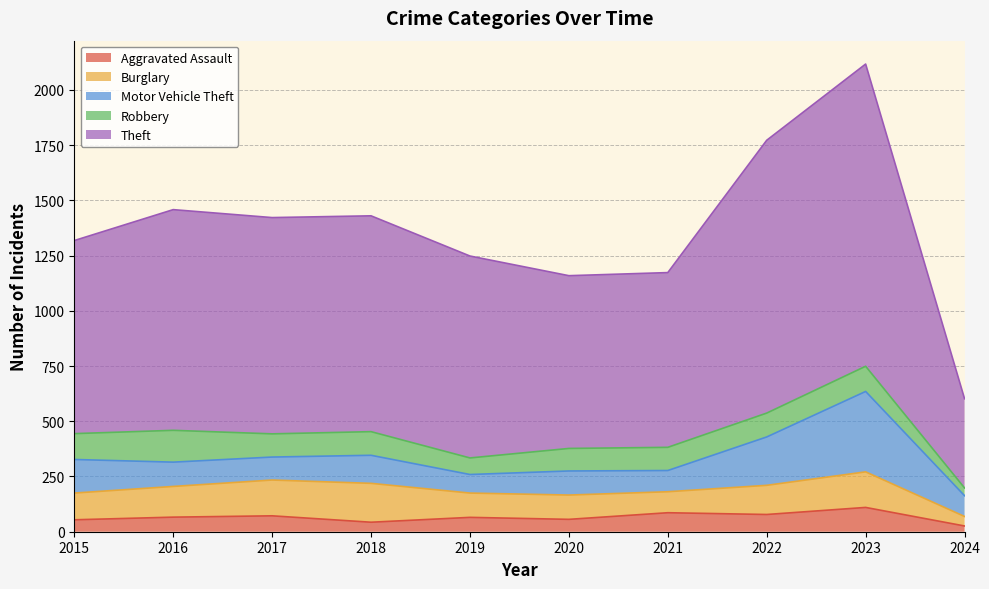

Reading left to right, extract all data points from this chart.

Aggravated Assault: 54	66	72	43	65	56	86	78	110	26
Burglary: 121	139	162	176	110	110	95	132	161	43
Motor Vehicle Theft: 152	110	104	127	84	109	96	219	364	94
Robbery: 117	144	105	107	75	102	105	108	114	35
Theft: 874	999	979	977	914	782	791	1235	1368	404